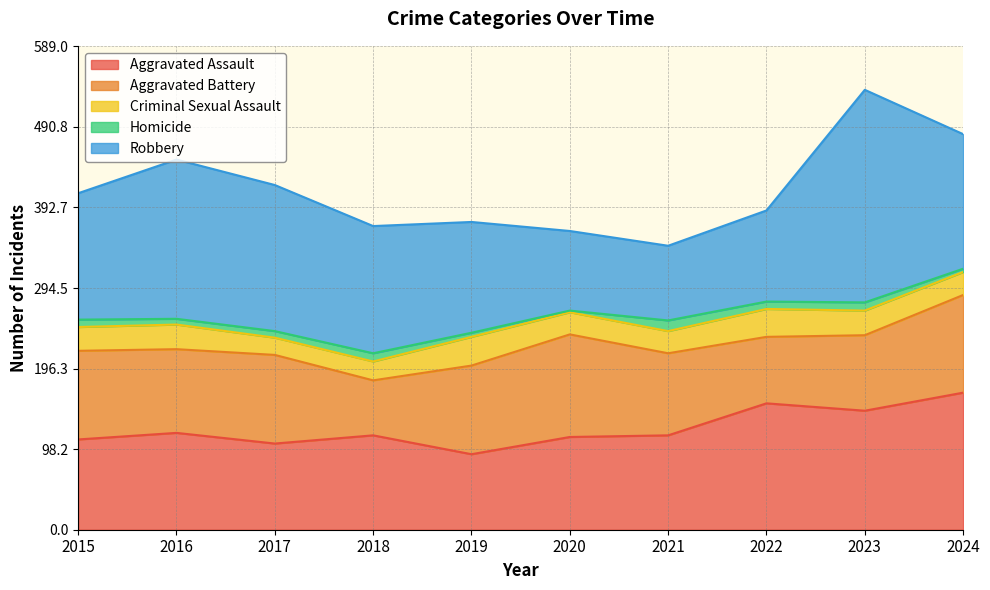

At which label does Criminal Sexual Assault first exceed 29?

2016